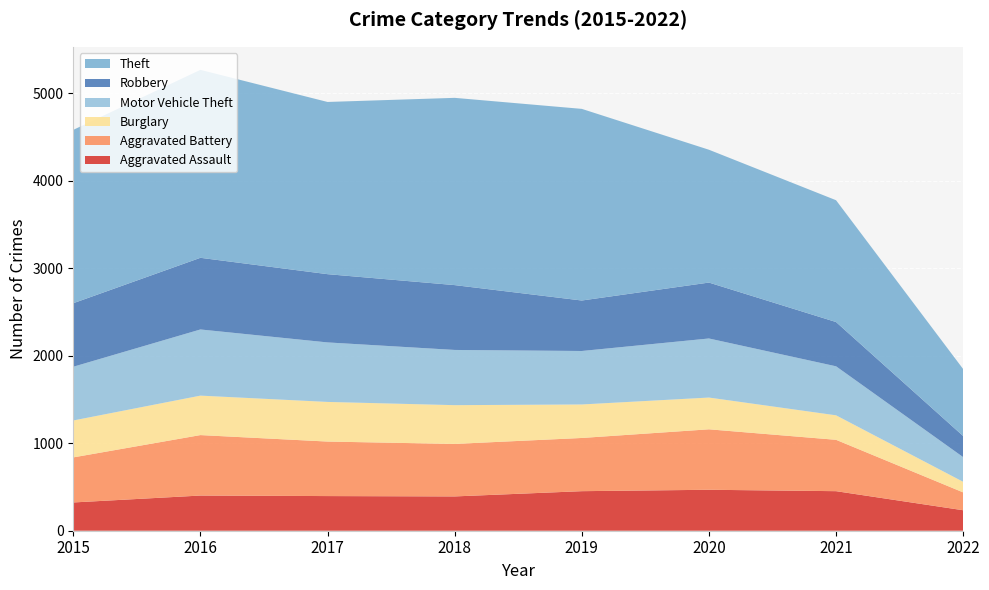

Reading left to right, what are all the values shown in this chart?

Aggravated Assault: 323	402	396	392	452	468	452	234
Aggravated Battery: 515	691	623	600	608	691	587	204
Burglary: 422	451	453	443	383	363	280	121
Motor Vehicle Theft: 614	756	680	631	611	675	560	282
Robbery: 726	819	780	741	577	639	506	241
Theft: 1981	2148	1968	2140	2190	1518	1392	765